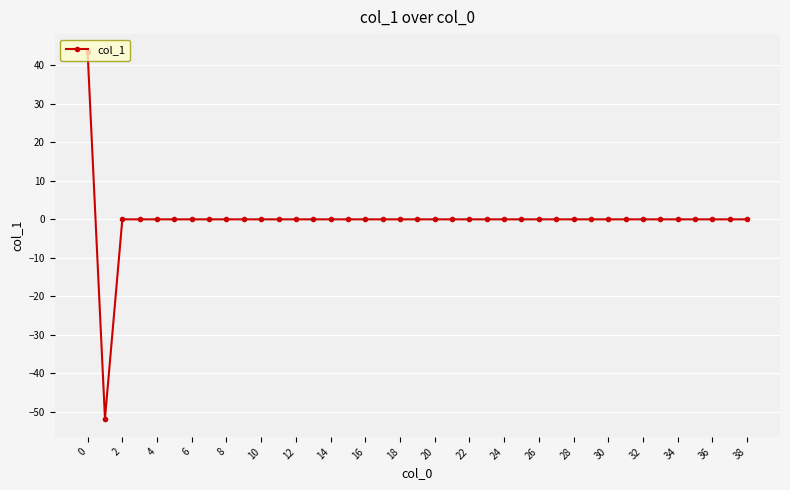

What is the smallest value displayed?

-51.7